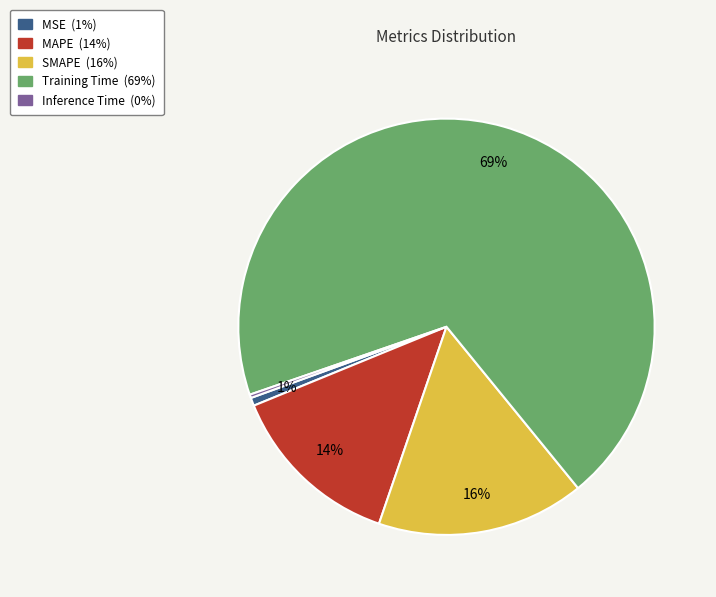

To the nearest percent, what is the difference between the largest and smallest slice percentages?

69%